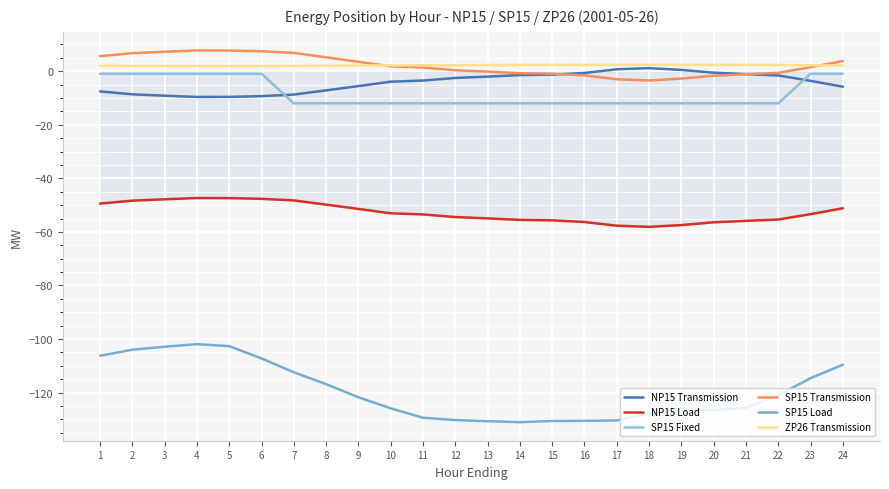

What is the difference between the second highest and minimum values in the SP15 Transmission series?

11.2